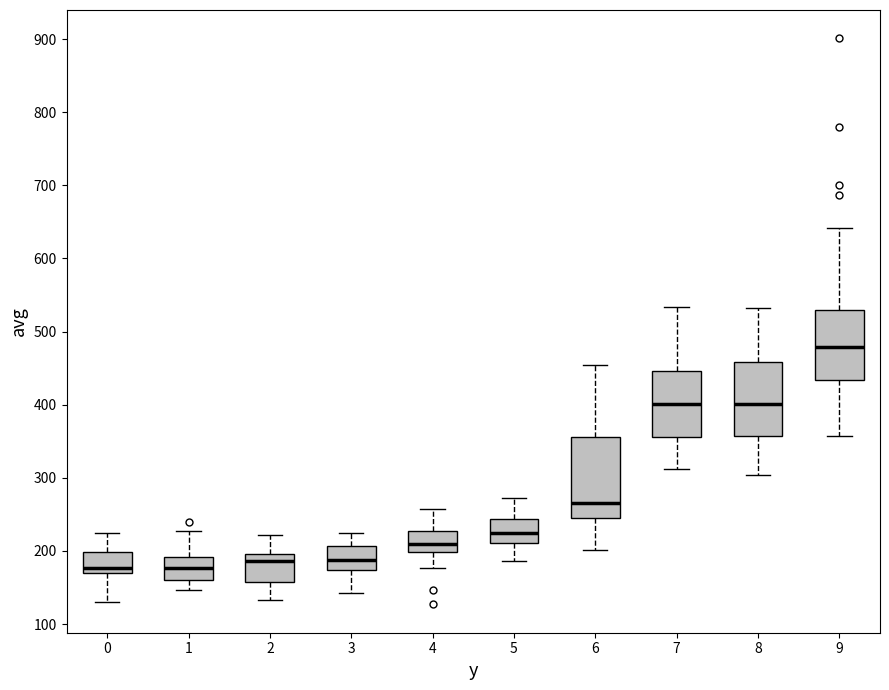

Reading left to right, read every box against the y-axis: the position of its median line, the range the box covers, and the ends of its whiskers. The values are not printed on the chart, so give them approximately, as read against the axis.

0: median 180, box 170 to 200, whiskers 130 to 230
1: median 180, box 160 to 190, whiskers 150 to 230
2: median 190, box 160 to 200, whiskers 130 to 220
3: median 190, box 170 to 210, whiskers 140 to 220
4: median 210, box 200 to 230, whiskers 180 to 260
5: median 230, box 210 to 240, whiskers 190 to 270
6: median 270, box 240 to 360, whiskers 200 to 450
7: median 400, box 360 to 450, whiskers 310 to 530
8: median 400, box 360 to 460, whiskers 300 to 530
9: median 480, box 430 to 530, whiskers 360 to 640